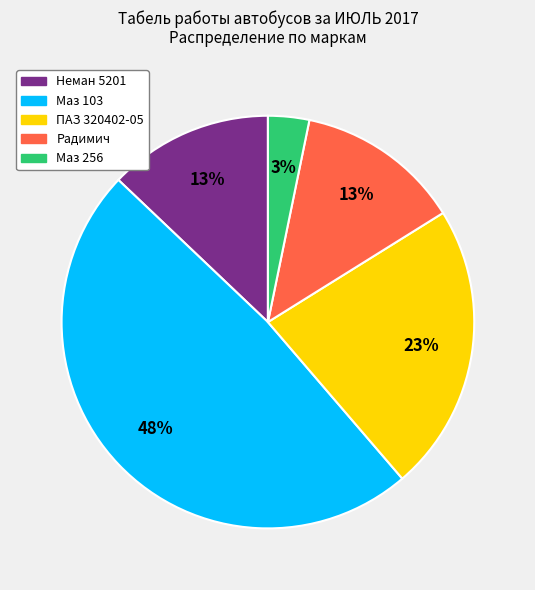

To the nearest percent, what is the average slice percentage?

20%